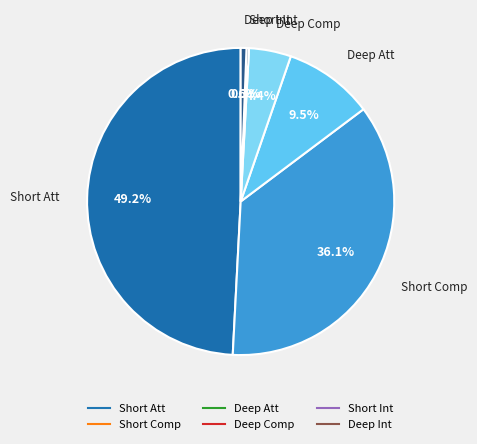

To the nearest percent, what is the difference between the largest and smallest slice percentages?

49%